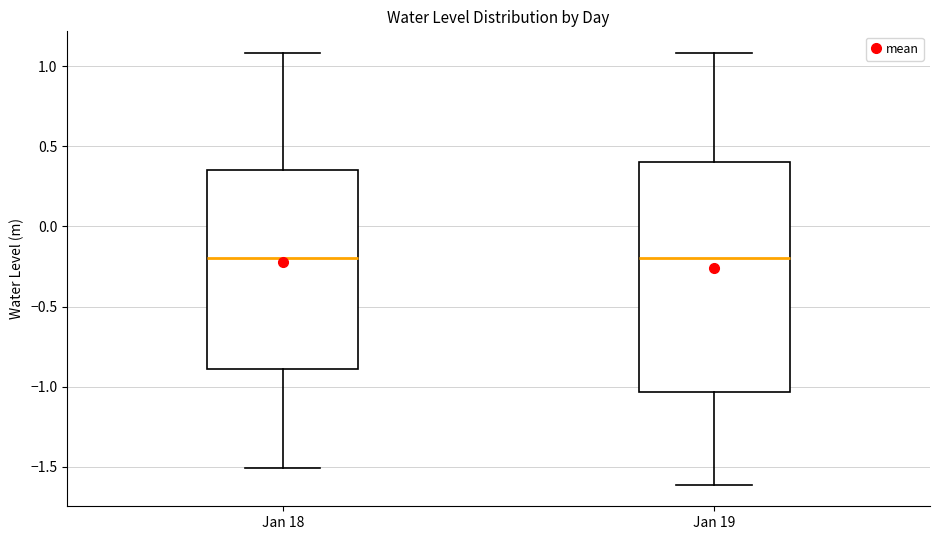

Where does the upper whisker of the box for Jan 19 end on the y-axis? The values are not printed on the chart, so give them approximately, as read against the axis.

1.10